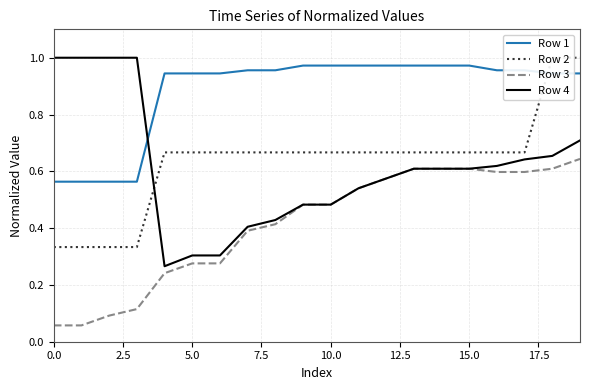

How many lines are shown in the chart?

4